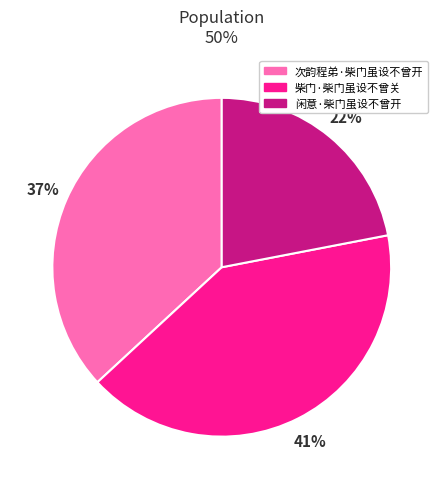

Combined, do 次韵程弟·柴门虽设不曾开 and 闲意·柴门虽设不曾开 account for over 50%?

Yes